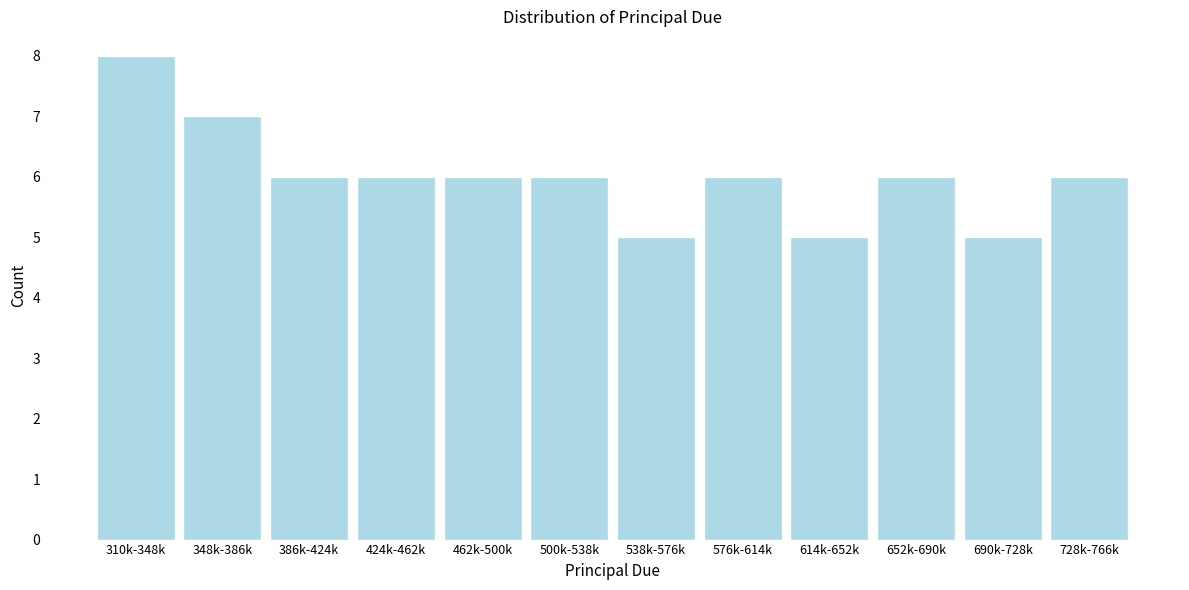

Reading right to left, list all the values displayed in this chart.

728k-766k=6	690k-728k=5	652k-690k=6	614k-652k=5	576k-614k=6	538k-576k=5	500k-538k=6	462k-500k=6	424k-462k=6	386k-424k=6	348k-386k=7	310k-348k=8